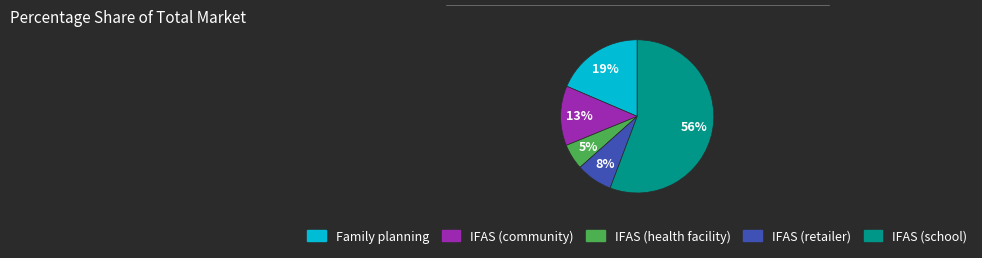

To the nearest percent, what percentage of the pie is IFAS (health facility)?

5%